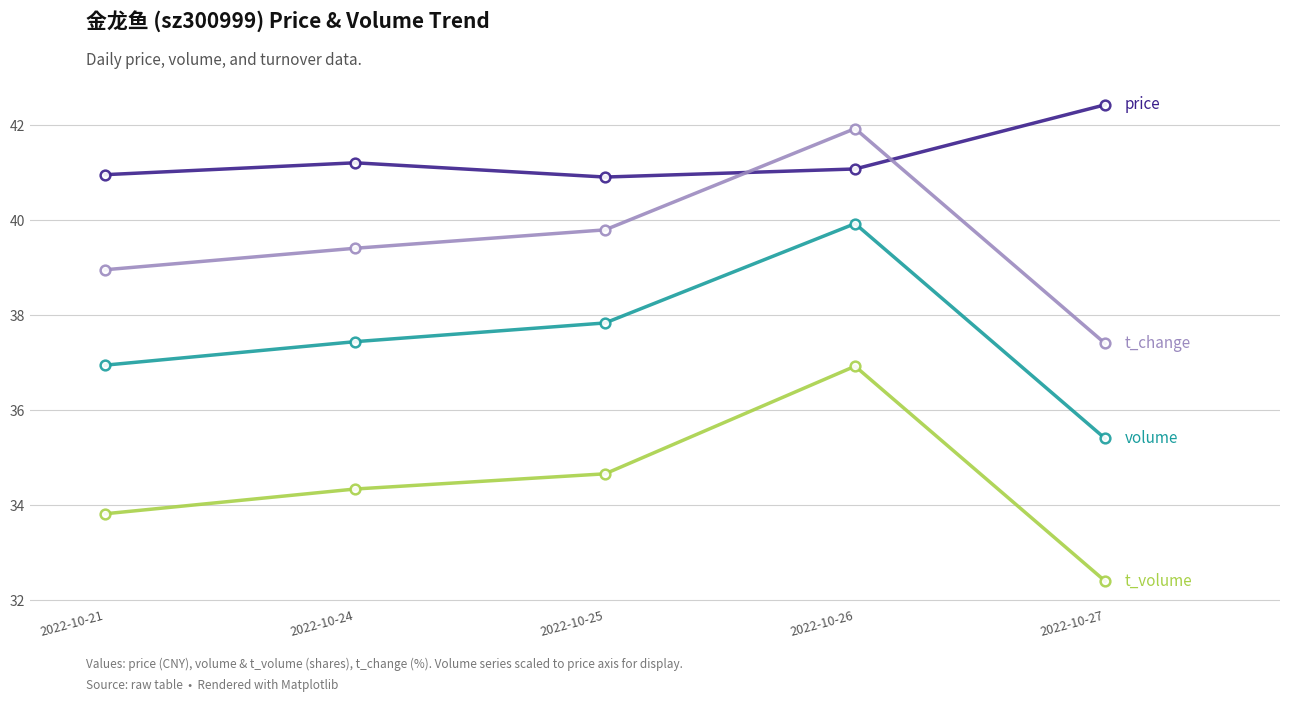

What is the spread (max minus min) of values at 2022-10-24?

6.9